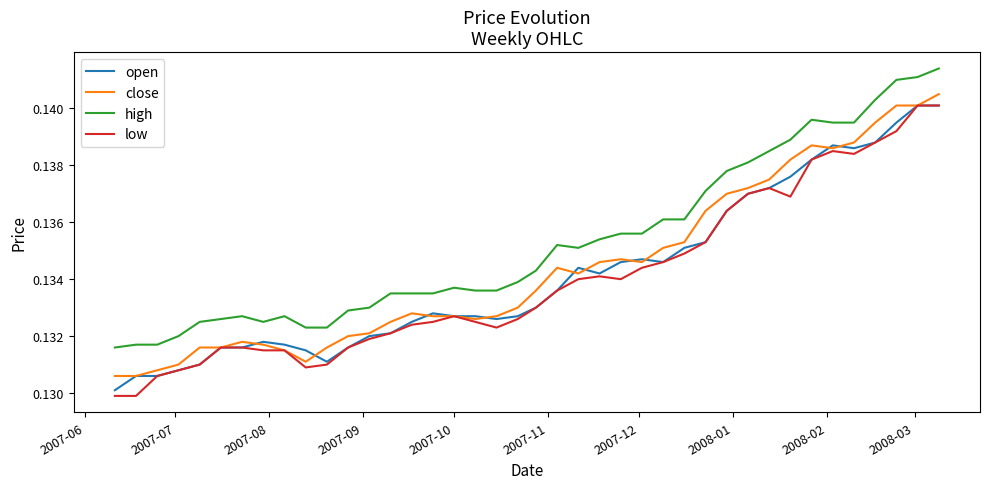

True or false: high and open intersect in this chart.

False